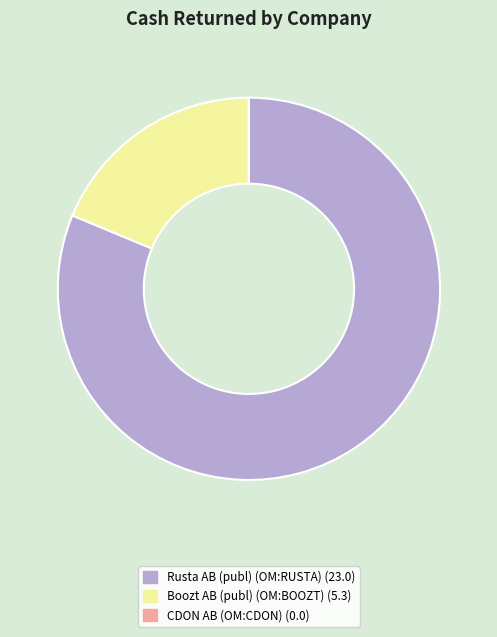

Is it true that Boozt AB (publ) (OM:BOOZT) (5.3) is 19% of the pie?

True